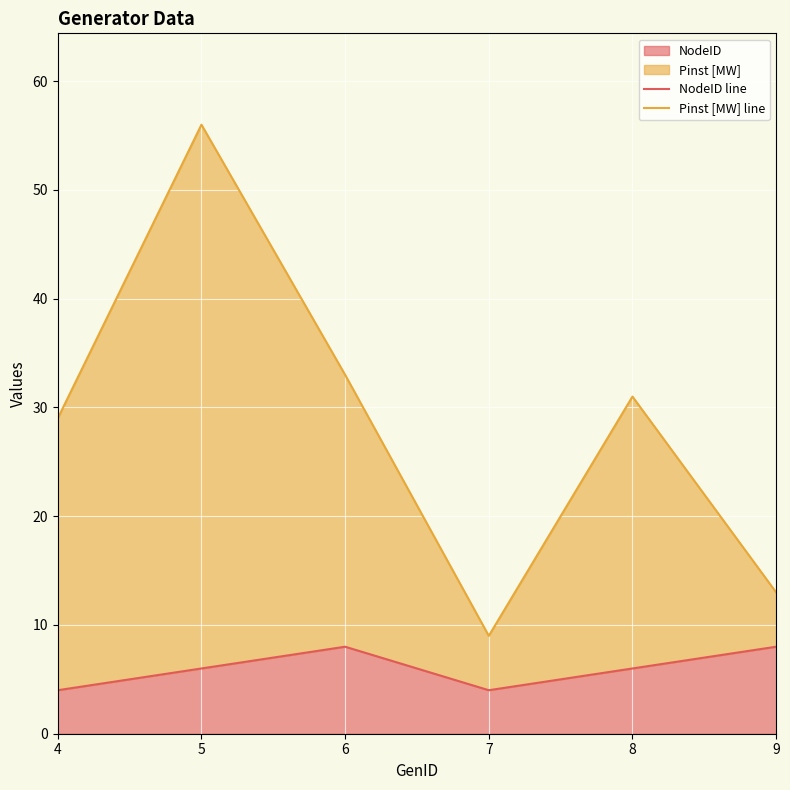

True or false: Pinst [MW] line and NodeID line cross at least once.

False